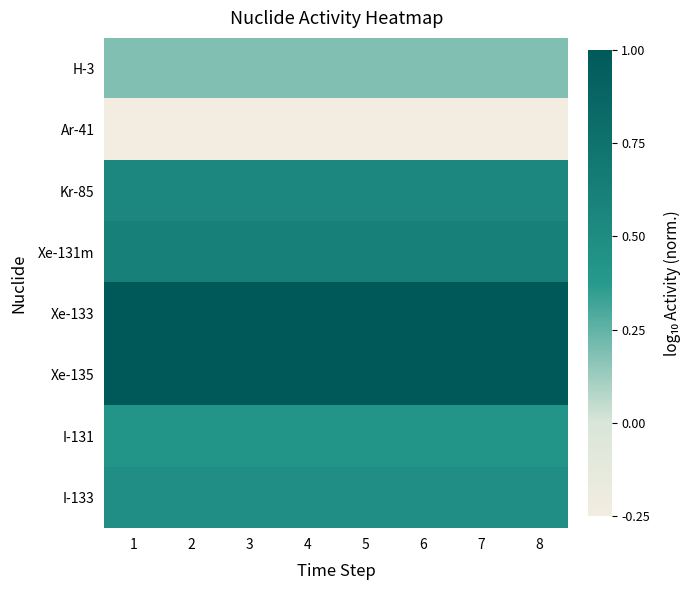

Which label corresponds to the smallest value in the chart?

1